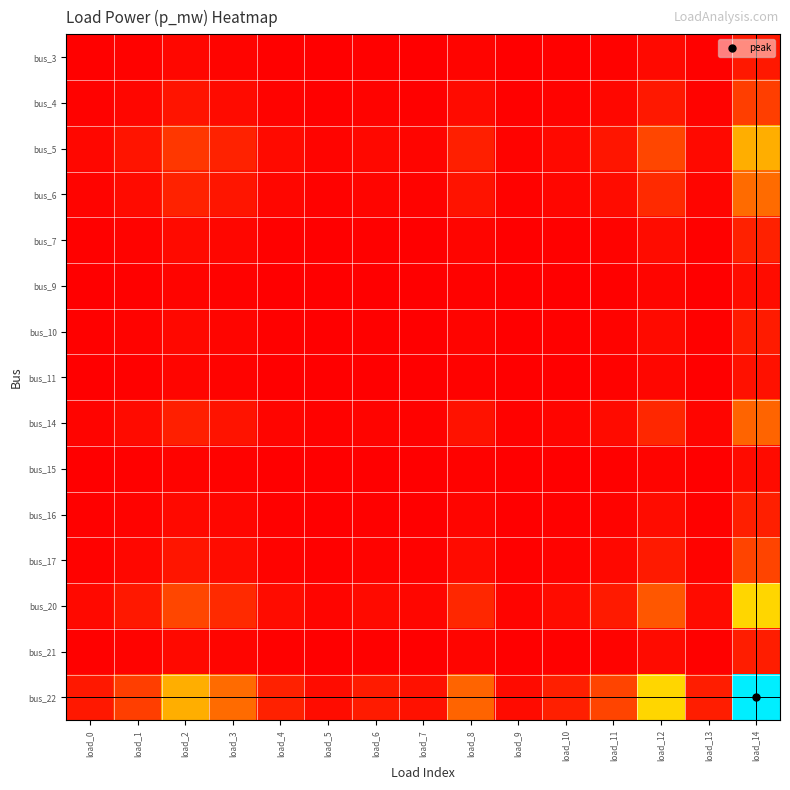

Reading left to right, list all the values displayed in this chart.

bus_3: load_0=215.3	load_1=540.7	load_2=1492.0	load_3=919.7	load_4=286.2	load_5=115.6	load_6=243.7	load_7=145.8	load_8=856.9	load_9=101.7	load_10=275.5	load_11=582.9	load_12=1861.7	load_13=262.5	load_14=4639.9
bus_4: load_0=540.7	load_1=1358.0	load_2=3747.3	load_3=2309.9	load_4=718.8	load_5=290.4	load_6=612.0	load_7=366.1	load_8=2152.1	load_9=255.3	load_10=692.0	load_11=1463.9	load_12=4675.7	load_13=659.3	load_14=11653.5
bus_5: load_0=1492.0	load_1=3747.3	load_2=10340.1	load_3=6373.9	load_4=1983.5	load_5=801.2	load_6=1688.8	load_7=1010.3	load_8=5938.5	load_9=704.5	load_10=1909.4	load_11=4039.4	load_12=12901.9	load_13=1819.4	load_14=32156.1
bus_6: load_0=919.7	load_1=2309.9	load_2=6373.9	load_3=3929.0	load_4=1222.7	load_5=493.9	load_6=1041.0	load_7=622.8	load_8=3660.7	load_9=434.3	load_10=1177.0	load_11=2490.0	load_12=7953.0	load_13=1121.5	load_14=19821.8
bus_7: load_0=286.2	load_1=718.8	load_2=1983.5	load_3=1222.7	load_4=380.5	load_5=153.7	load_6=323.9	load_7=193.8	load_8=1139.1	load_9=135.1	load_10=366.3	load_11=774.8	load_12=2474.8	load_13=349.0	load_14=6168.2
bus_9: load_0=115.6	load_1=290.4	load_2=801.2	load_3=493.9	load_4=153.7	load_5=62.1	load_6=130.9	load_7=78.3	load_8=460.2	load_9=54.6	load_10=148.0	load_11=313.0	load_12=999.8	load_13=141.0	load_14=2491.7
bus_10: load_0=243.7	load_1=612.0	load_2=1688.8	load_3=1041.0	load_4=323.9	load_5=130.9	load_6=275.8	load_7=165.0	load_8=969.9	load_9=115.1	load_10=311.9	load_11=659.7	load_12=2107.2	load_13=297.1	load_14=5251.9
bus_11: load_0=145.8	load_1=366.1	load_2=1010.3	load_3=622.8	load_4=193.8	load_5=78.3	load_6=165.0	load_7=98.7	load_8=580.2	load_9=68.8	load_10=186.6	load_11=394.7	load_12=1260.6	load_13=177.8	load_14=3141.9
bus_14: load_0=856.9	load_1=2152.1	load_2=5938.5	load_3=3660.7	load_4=1139.1	load_5=460.2	load_6=969.9	load_7=580.2	load_8=3410.6	load_9=404.6	load_10=1096.6	load_11=2319.9	load_12=7409.8	load_13=1044.9	load_14=18467.8
bus_15: load_0=101.7	load_1=255.3	load_2=704.5	load_3=434.3	load_4=135.1	load_5=54.6	load_6=115.1	load_7=68.8	load_8=404.6	load_9=48.0	load_10=130.1	load_11=275.2	load_12=879.0	load_13=124.0	load_14=2190.9
bus_16: load_0=275.5	load_1=692.0	load_2=1909.4	load_3=1177.0	load_4=366.3	load_5=148.0	load_6=311.9	load_7=186.6	load_8=1096.6	load_9=130.1	load_10=352.6	load_11=745.9	load_12=2382.5	load_13=336.0	load_14=5937.9
bus_17: load_0=582.9	load_1=1463.9	load_2=4039.4	load_3=2490.0	load_4=774.8	load_5=313.0	load_6=659.7	load_7=394.7	load_8=2319.9	load_9=275.2	load_10=745.9	load_11=1578.0	load_12=5040.1	load_13=710.7	load_14=12561.8
bus_20: load_0=1861.7	load_1=4675.7	load_2=12901.9	load_3=7953.0	load_4=2474.8	load_5=999.8	load_6=2107.2	load_7=1260.6	load_8=7409.8	load_9=879.0	load_10=2382.5	load_11=5040.1	load_12=16098.2	load_13=2270.1	load_14=40122.6
bus_21: load_0=262.5	load_1=659.3	load_2=1819.4	load_3=1121.5	load_4=349.0	load_5=141.0	load_6=297.1	load_7=177.8	load_8=1044.9	load_9=124.0	load_10=336.0	load_11=710.7	load_12=2270.1	load_13=320.1	load_14=5657.9
bus_22: load_0=4639.9	load_1=11653.5	load_2=32156.1	load_3=19821.8	load_4=6168.2	load_5=2491.7	load_6=5251.9	load_7=3141.9	load_8=18467.8	load_9=2190.9	load_10=5937.9	load_11=12561.8	load_12=40122.6	load_13=5657.9	load_14=100000.0